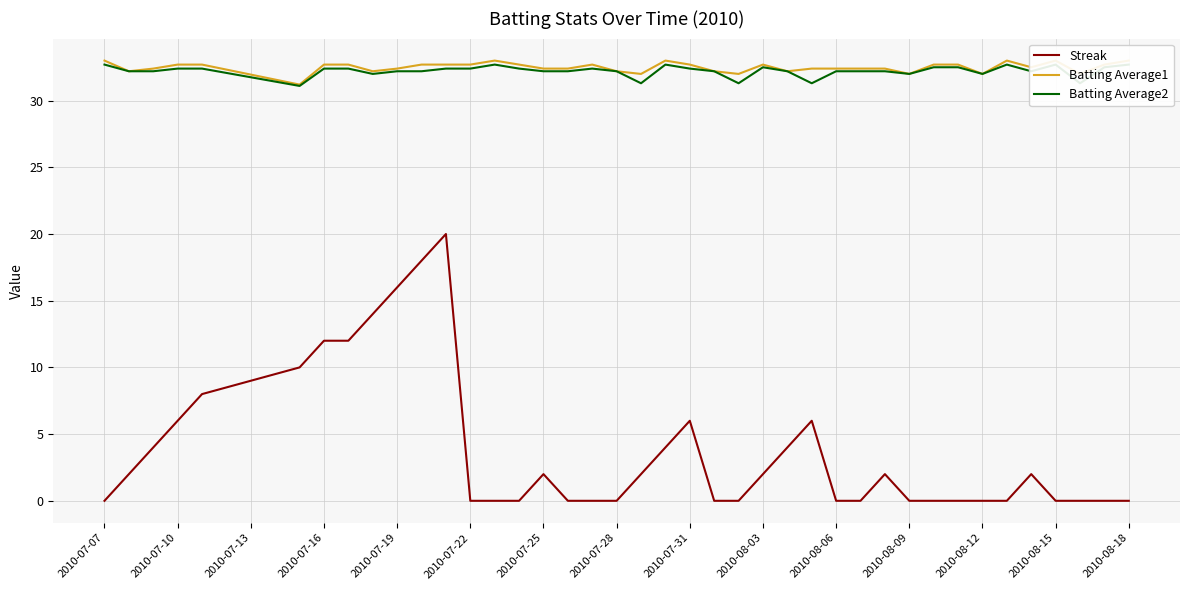

Count the Batting Average1 values in the range 32 to 33.

39